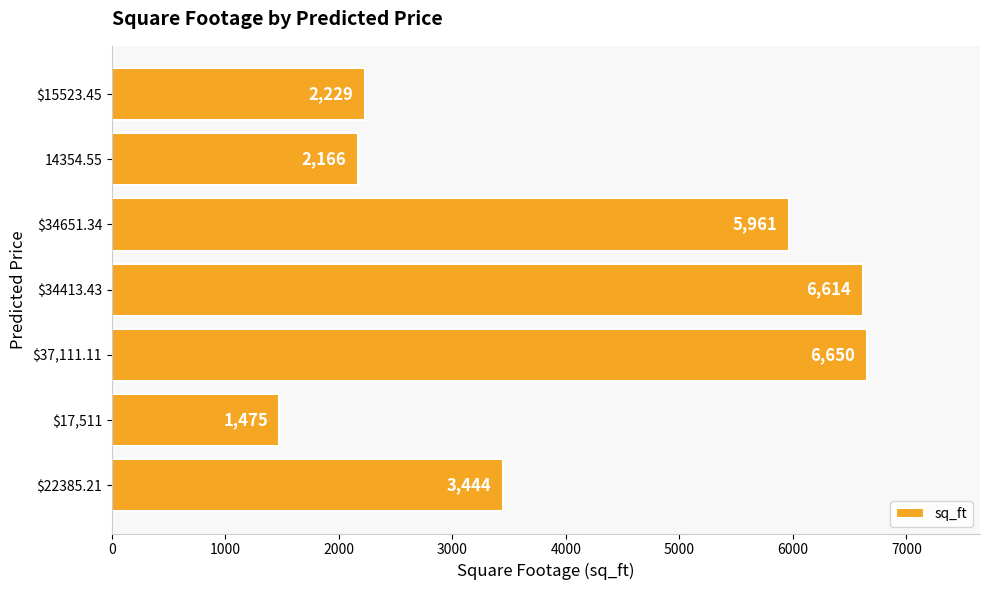

Approximately how many times larger is the value at $15523.45 compared to 14354.55?

1.0